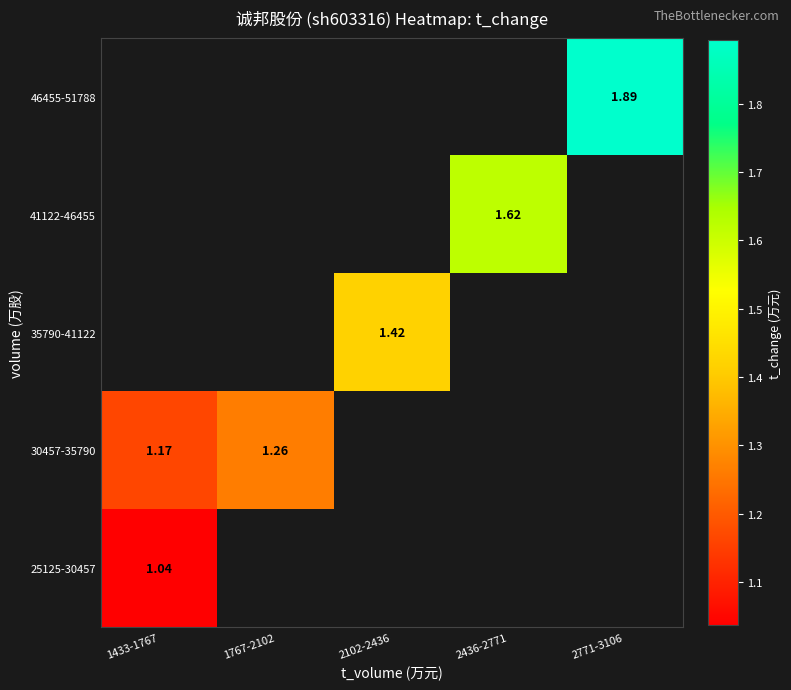

Is it true that 41122-46455 equals 1.6 at 2436-2771?

True